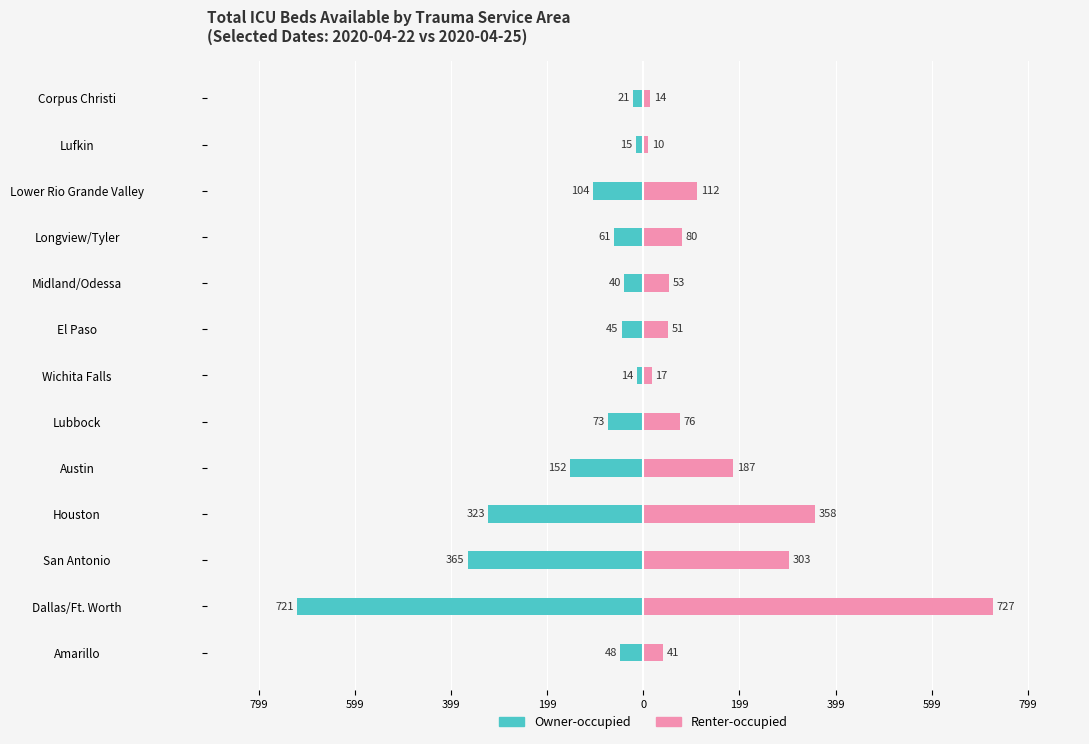

How many groups of bars are there?

13